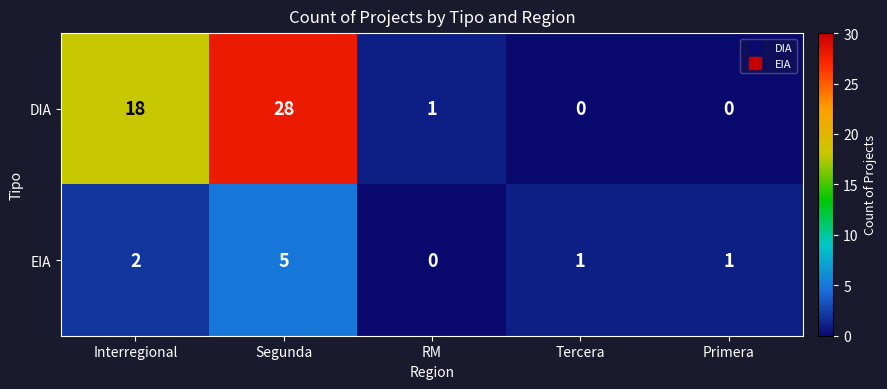

Rank the series by their maximum value, from highest to lowest.

DIA, EIA